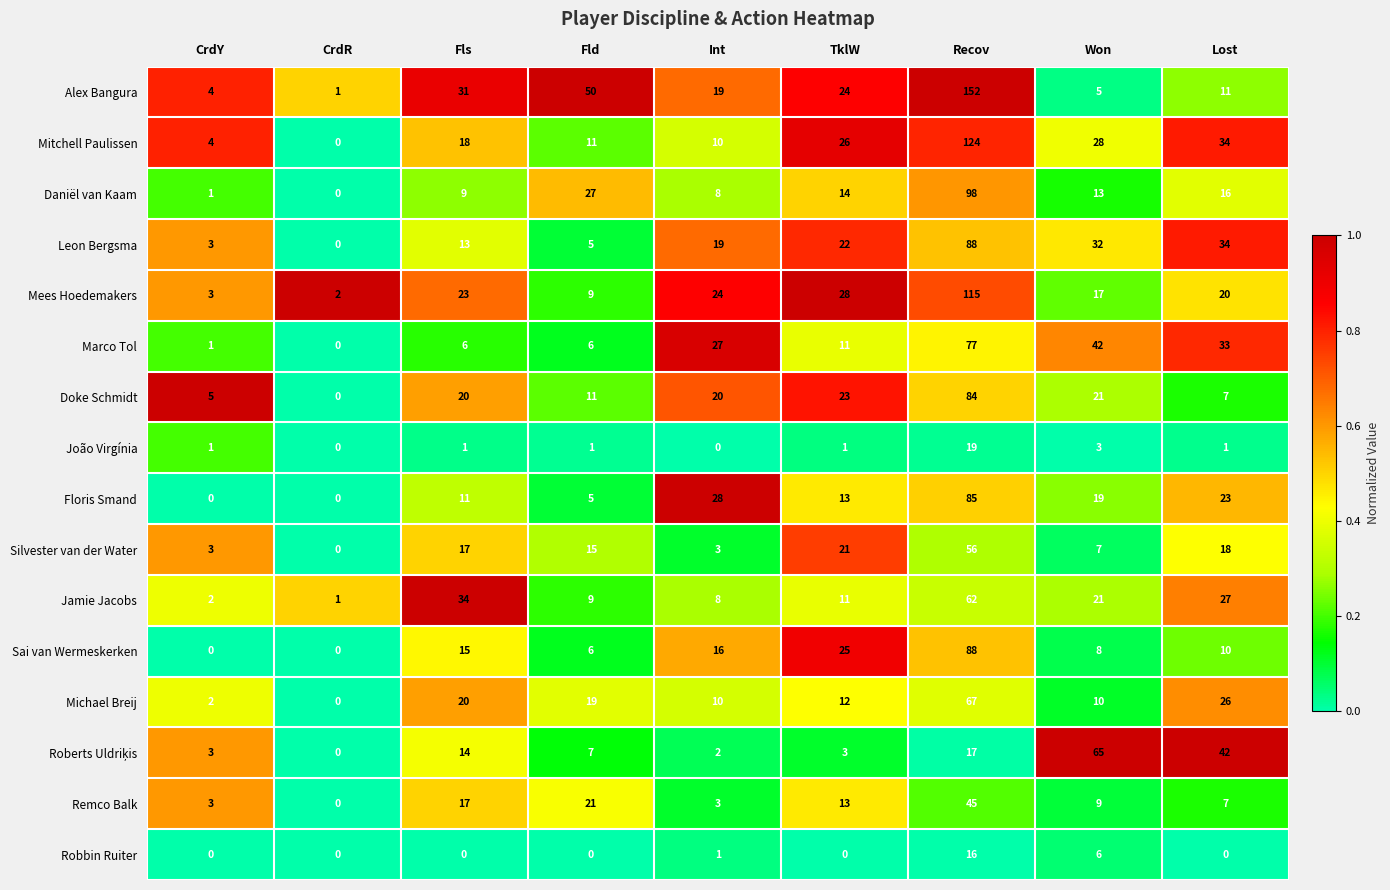

How many positive values does the Sai van Wermeskerken series have?

7